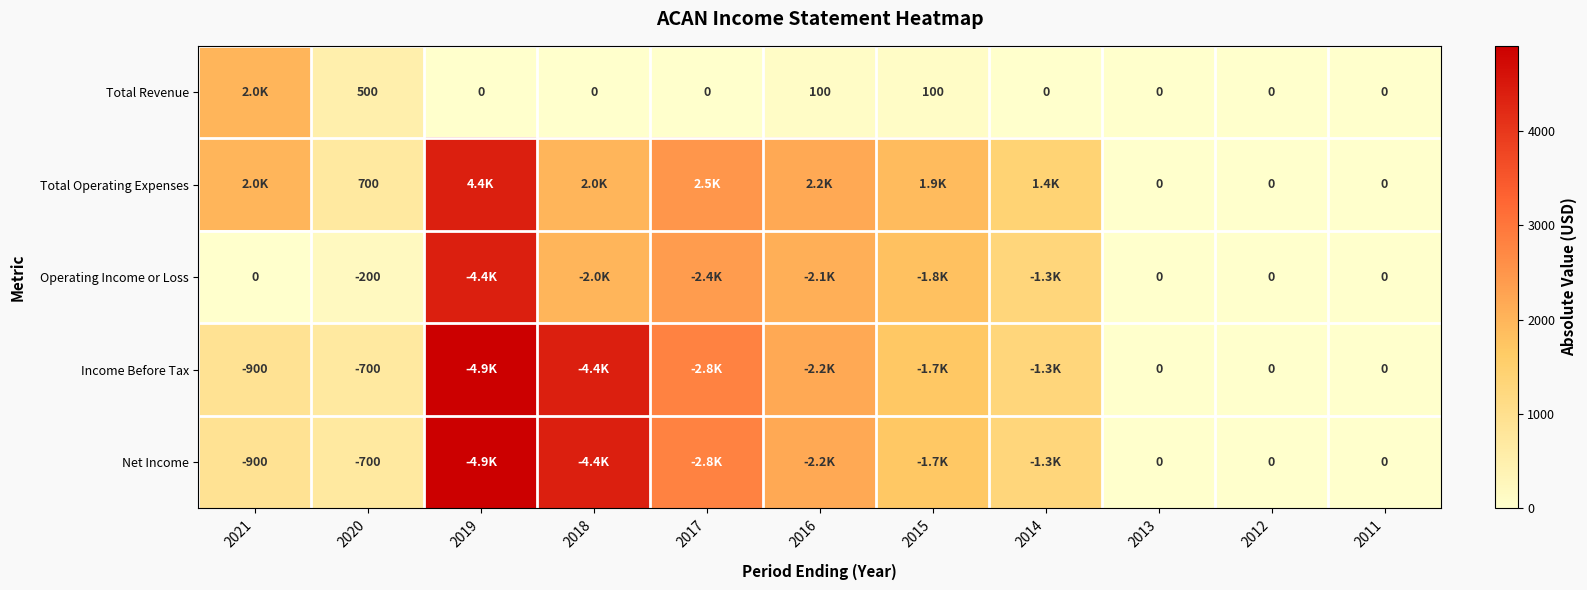

The value of Total Operating Expenses at 2020 is 700. True or false?

True